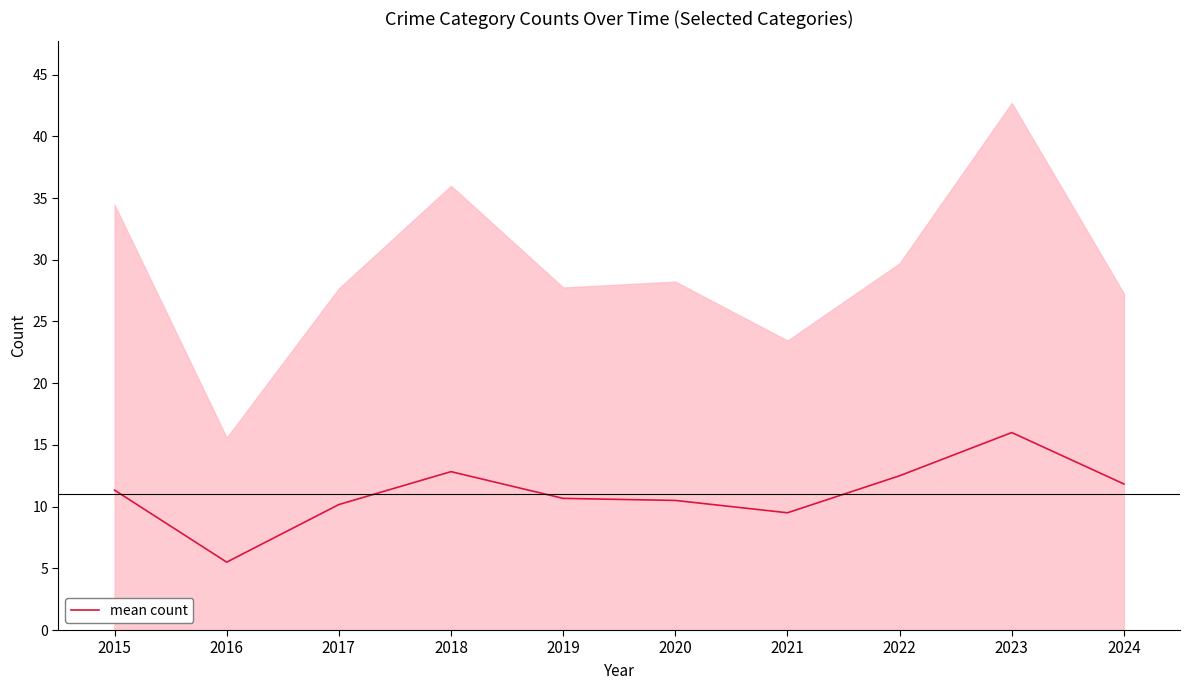

Reading left to right, extract all data points from this chart.

11.3	5.5	10.2	12.8	10.7	10.5	9.5	12.5	16.0	11.8